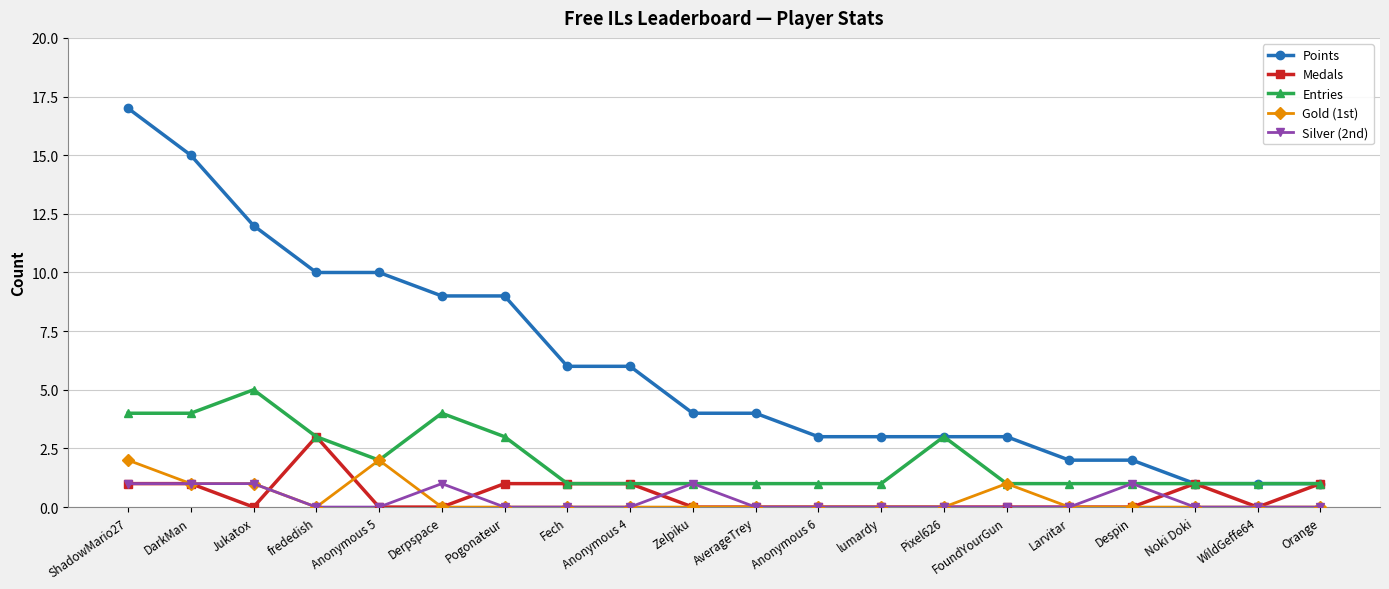

What is the sum of all Points values?

121